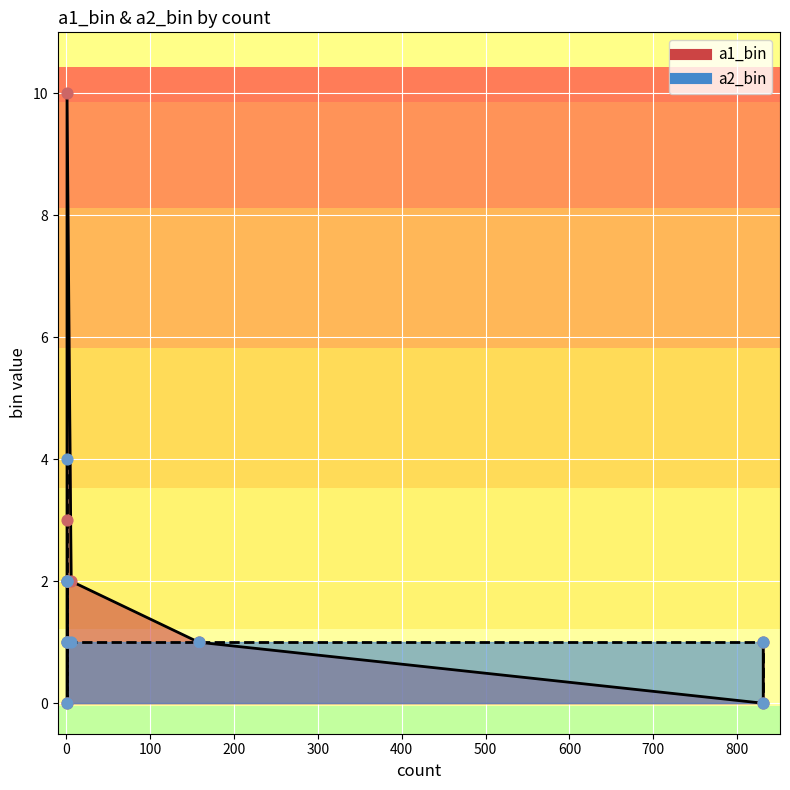

Which series reaches the minimum Y coordinate?

a1_bin